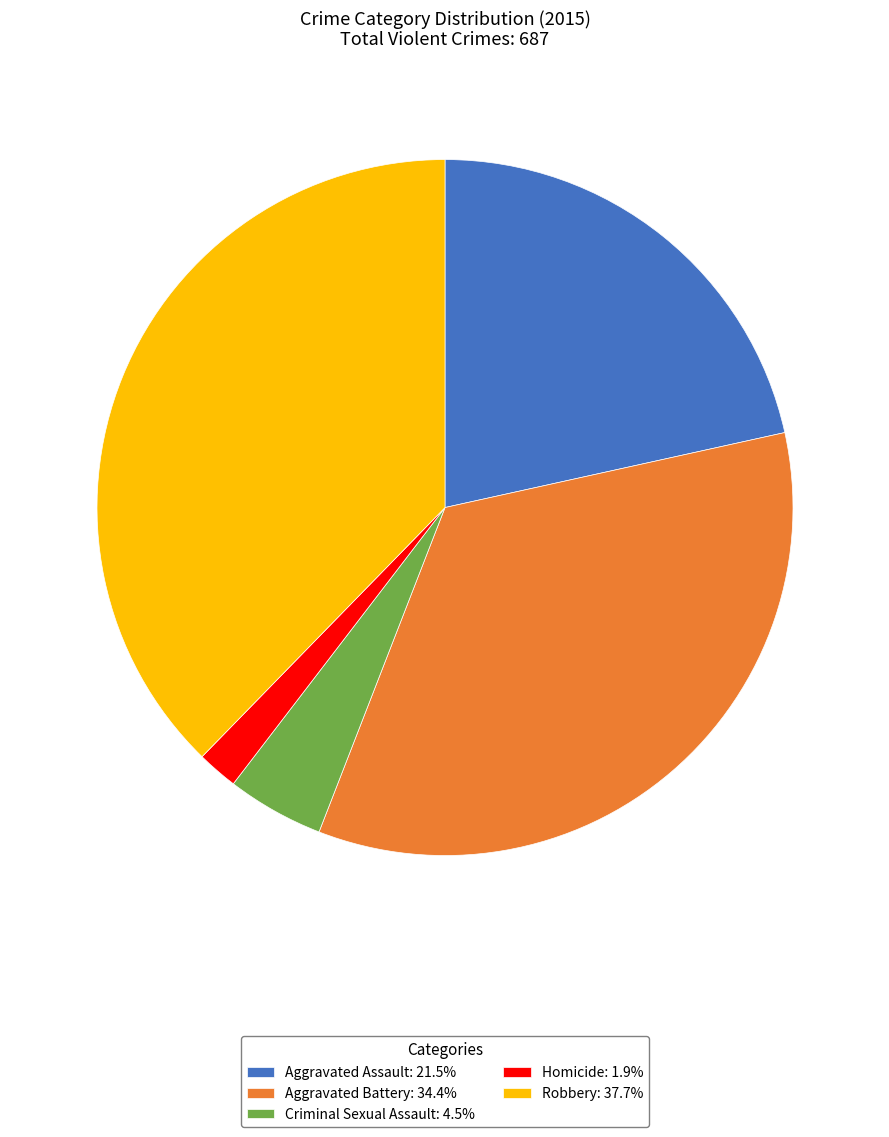

Combined, do Aggravated Battery: 34.4% and Aggravated Assault: 21.5% account for over 50%?

Yes